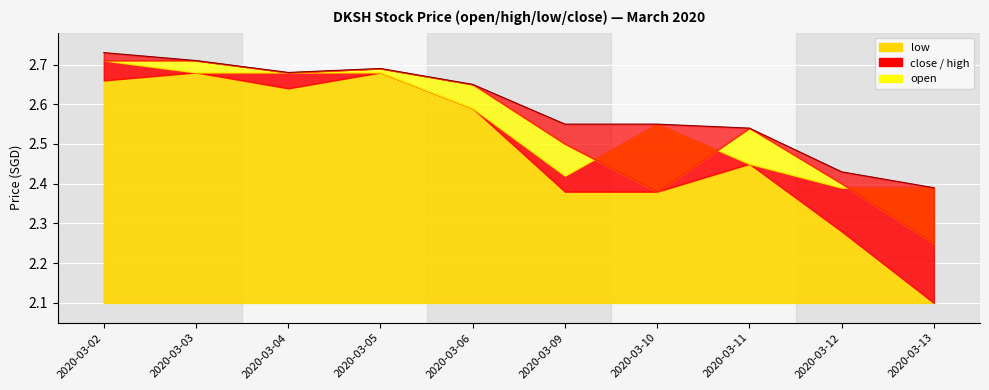

Where is the first local maximum for open?

2020-03-05